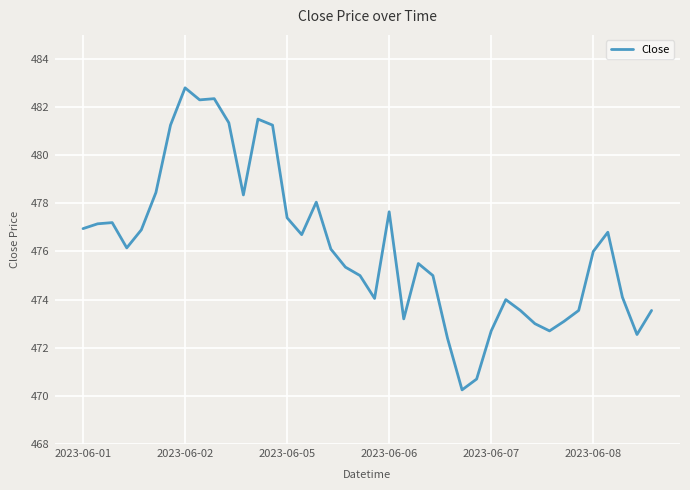

What is the maximum value shown in the chart?

482.8